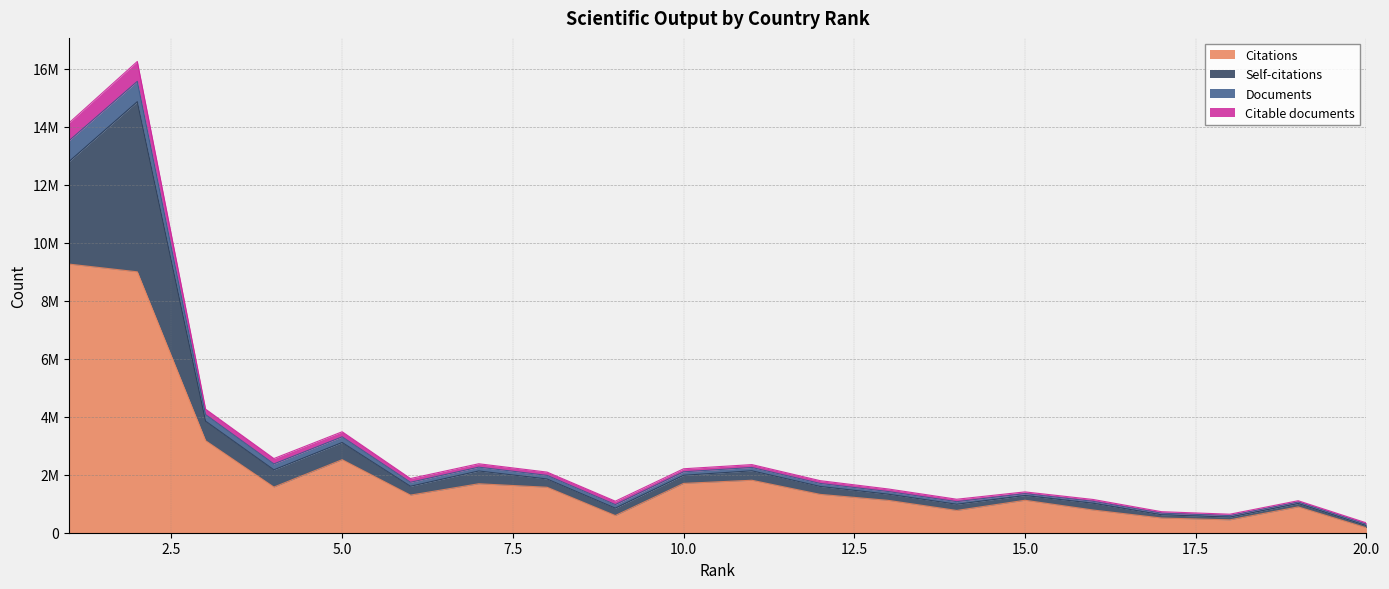

What are all the series names shown in the legend?

Citations, Self-citations, Documents, Citable documents